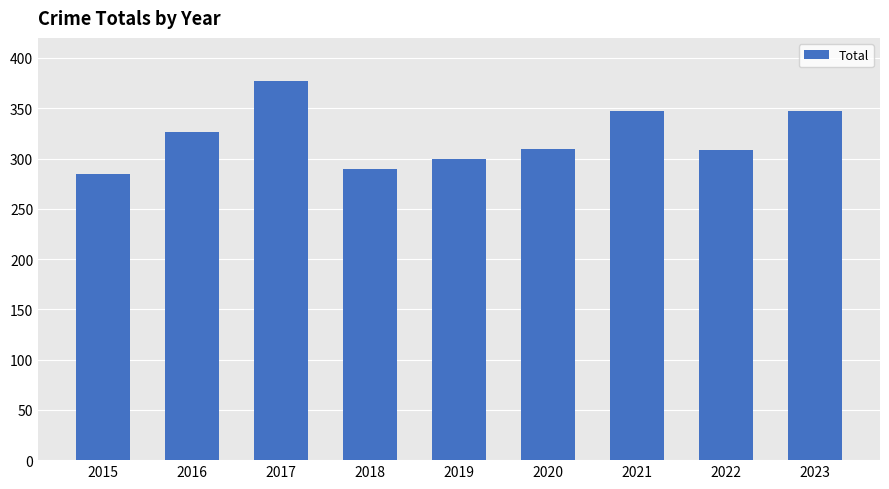

What is the average value?

321